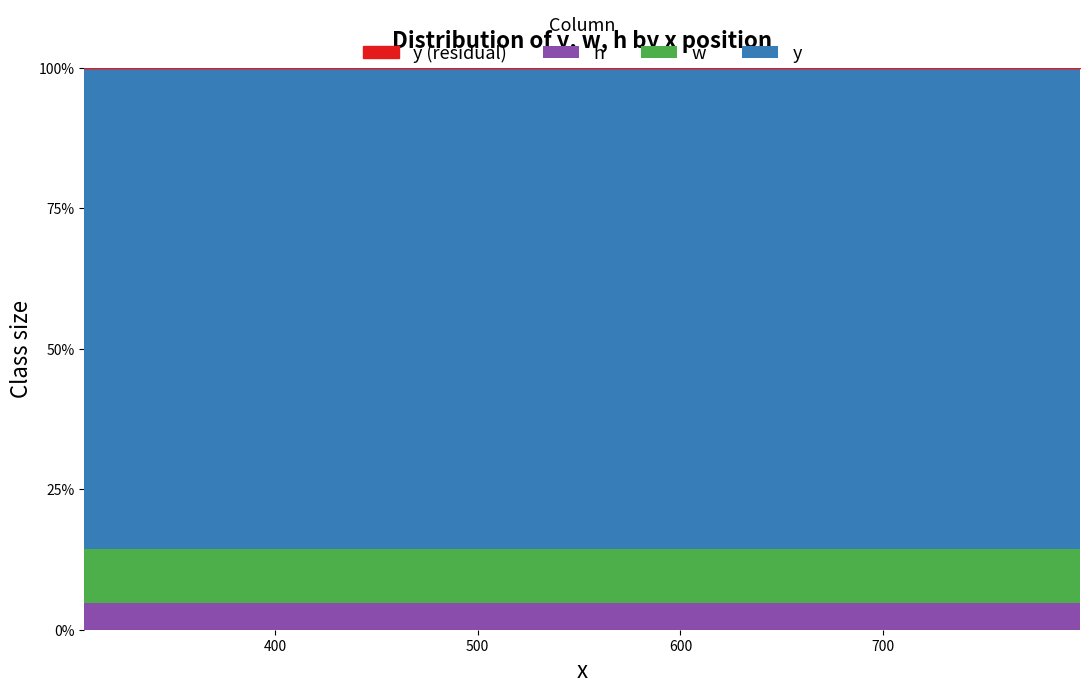

What is the minimum value for h?

4.8